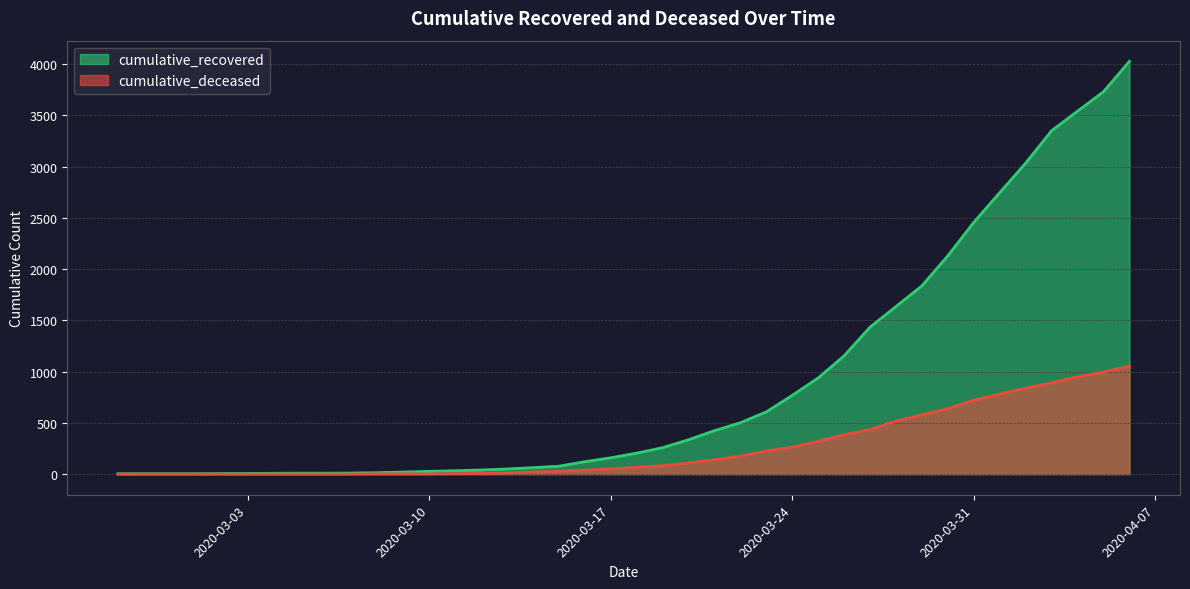

What is the lowest value of the cumulative_recovered series?

3